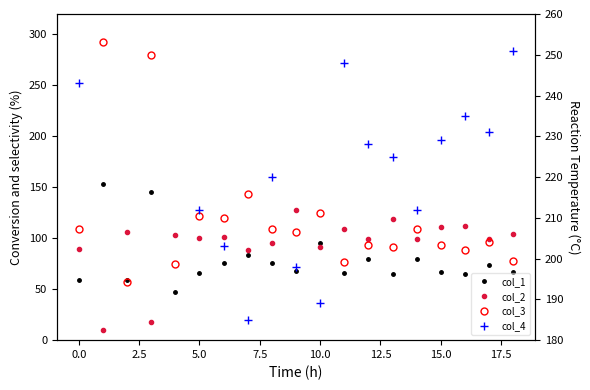

What position from the left is 16?

17